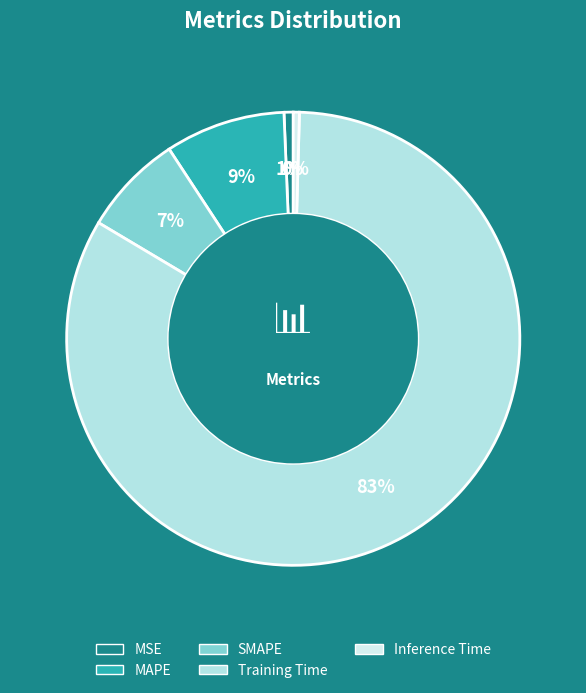

How many slices are in this pie chart?

5